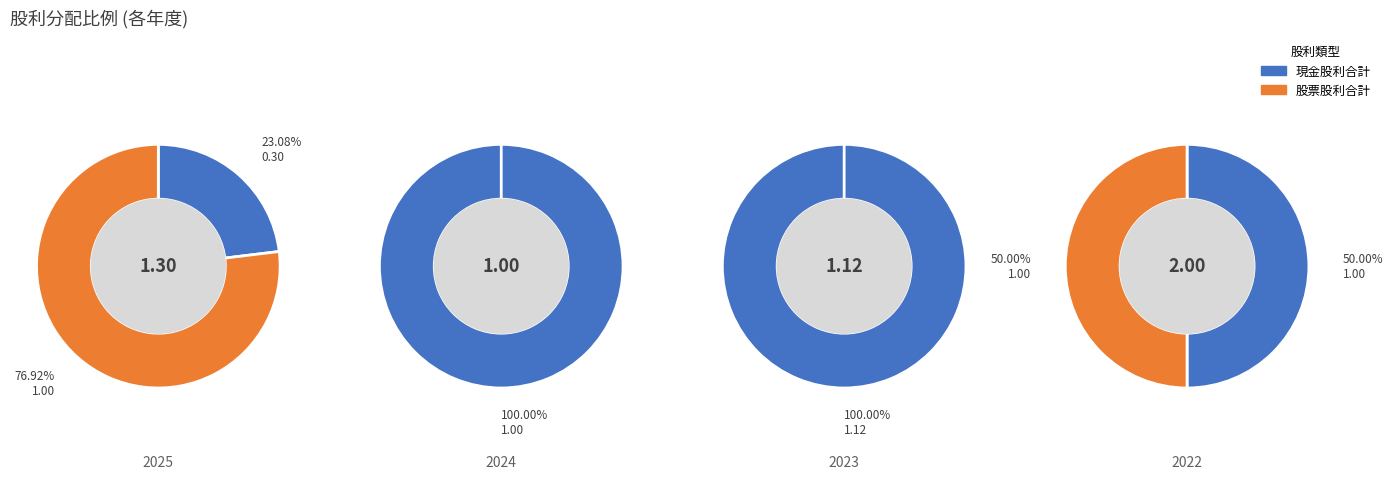

Between 2022 and 2025, which is larger?

2022